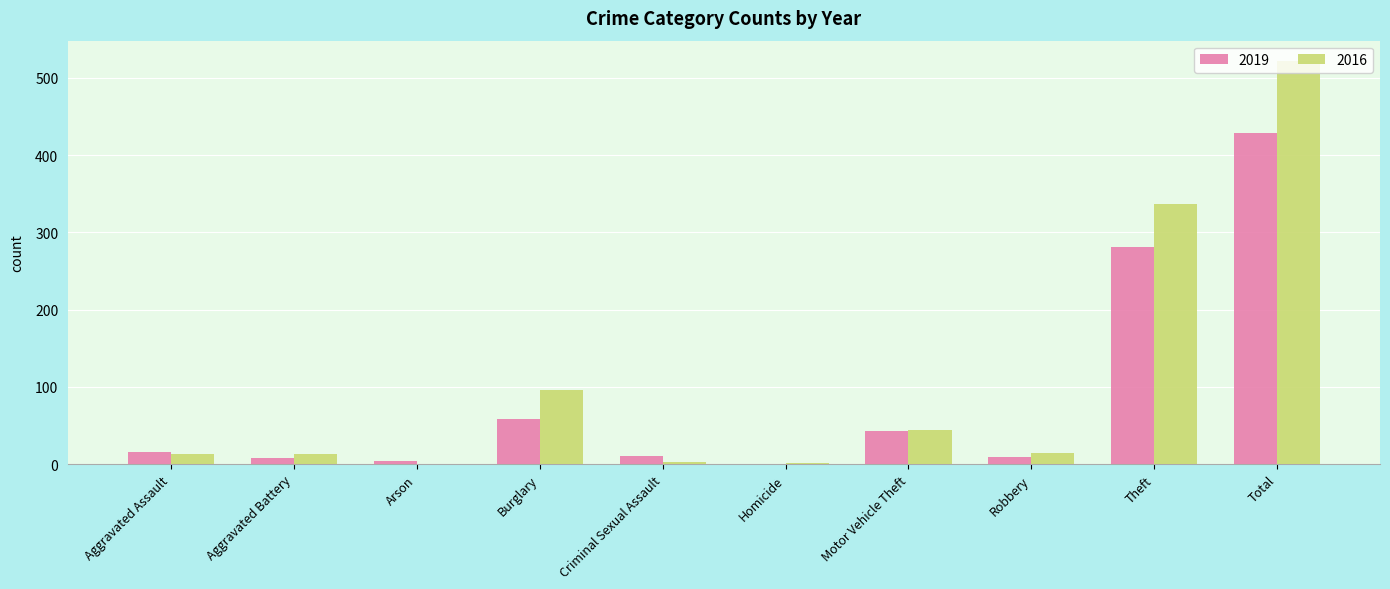

What is the total value across all series at Burglary?

154